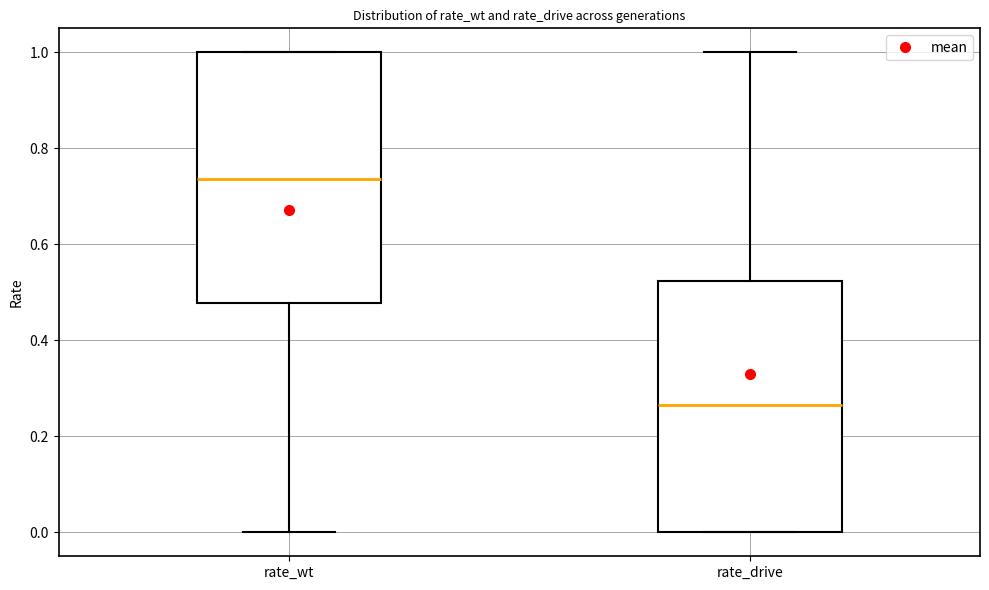

Which box has the lowest median line?

rate_drive